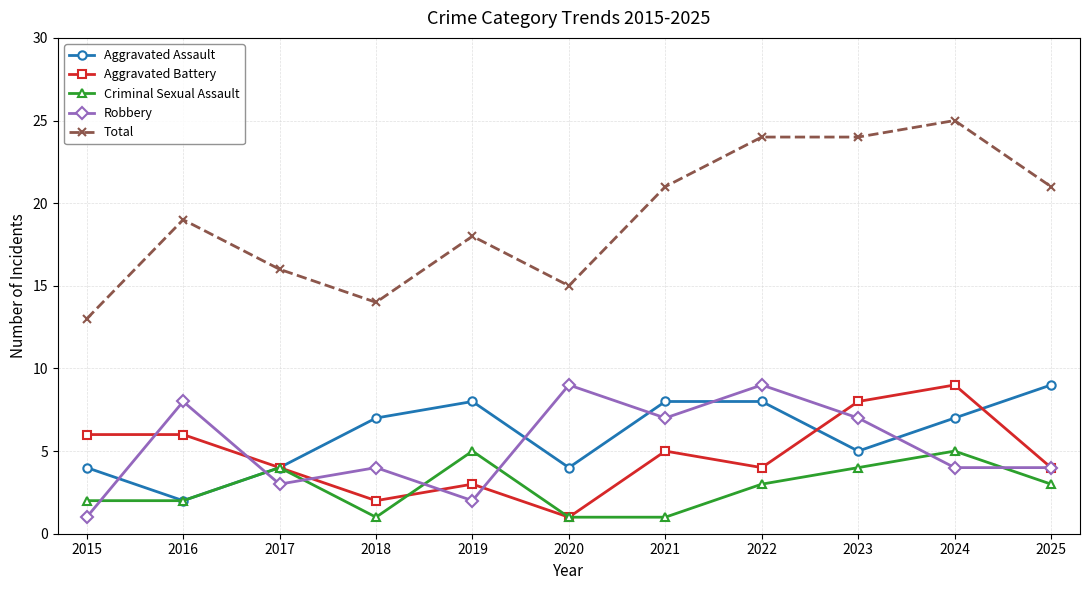

What is the lowest value of the Aggravated Battery series?

1